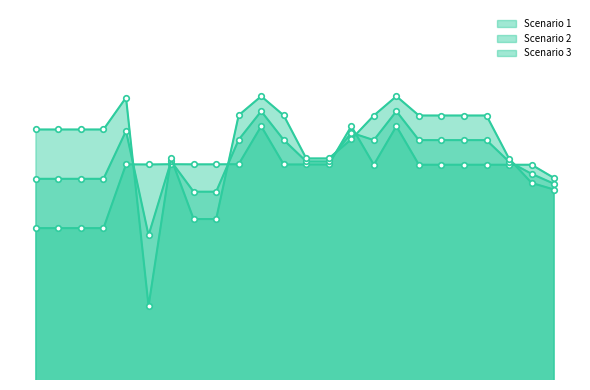

At which category is the sum across all series the highest?

10